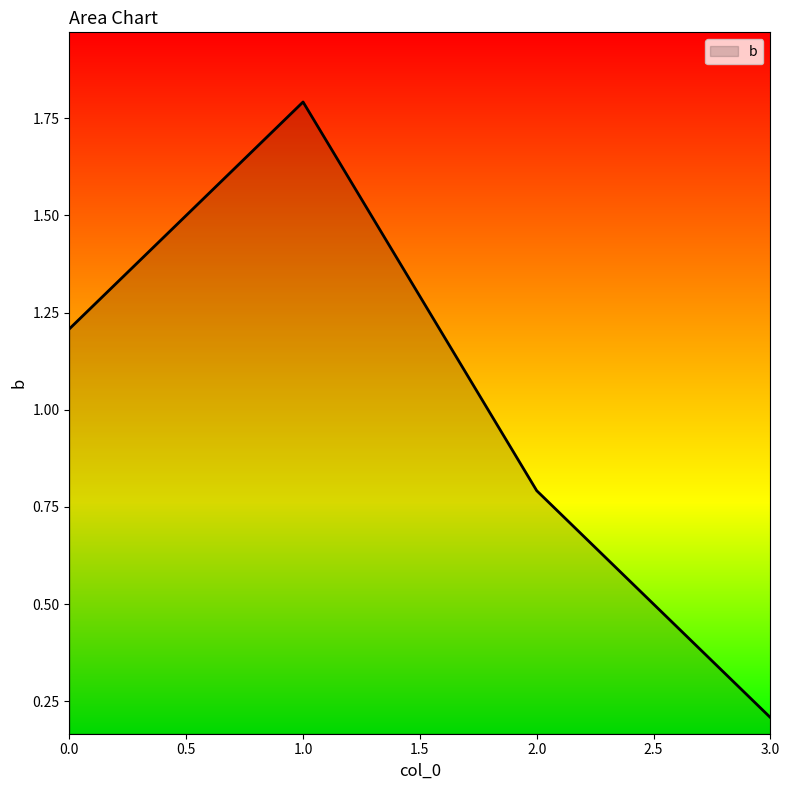

What position from the left is 1.0?

2